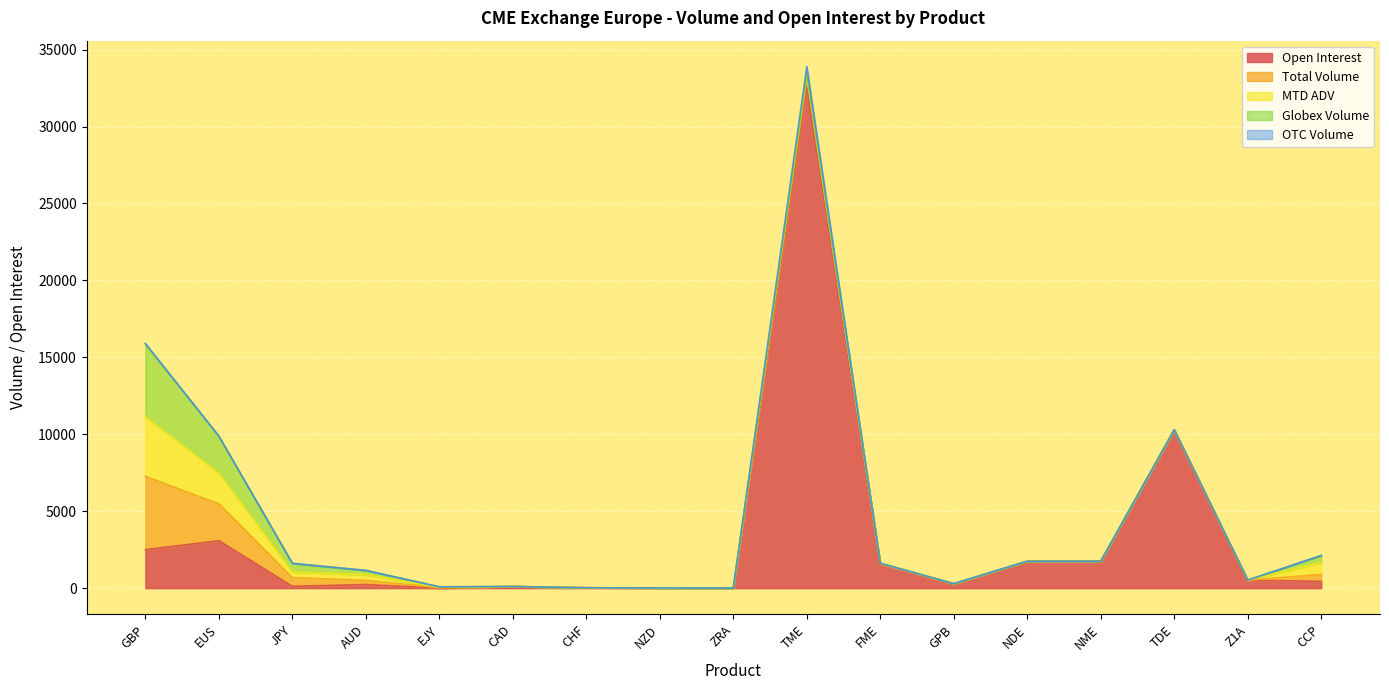

Count the number of categories in the chart.

17